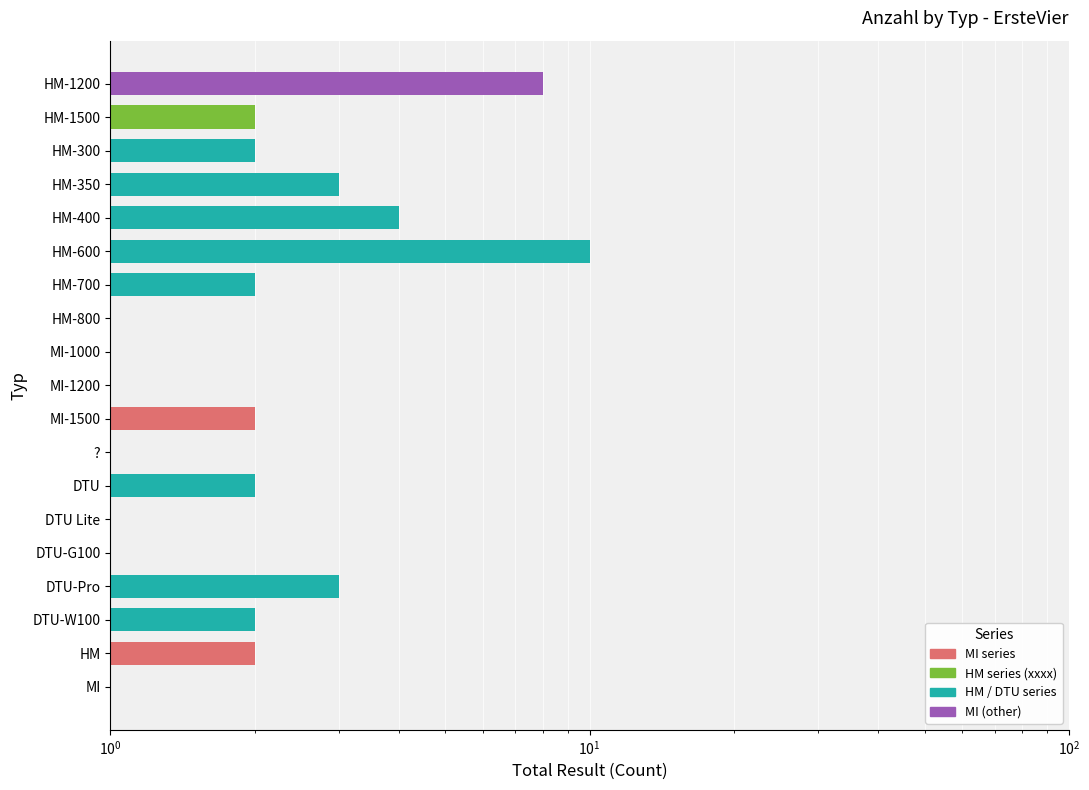

What is the greatest value displayed?

10